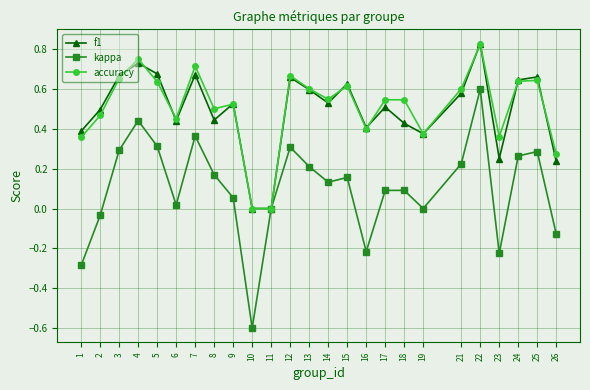

At which category is the sum across all series the highest?

22